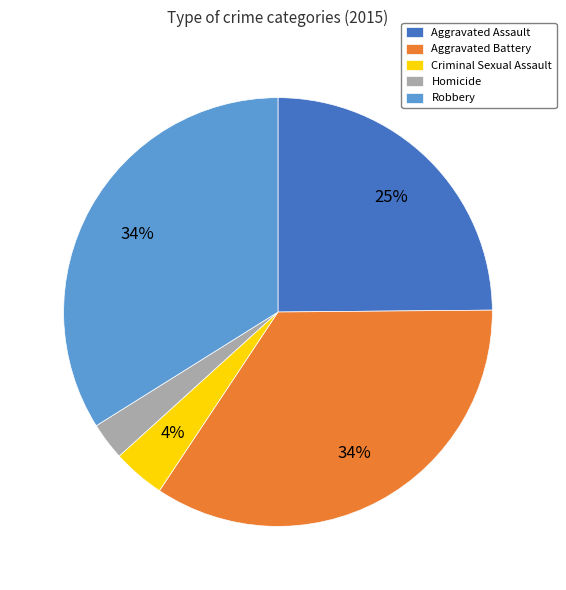

To the nearest percent, what percentage of the pie is Aggravated Battery?

34%